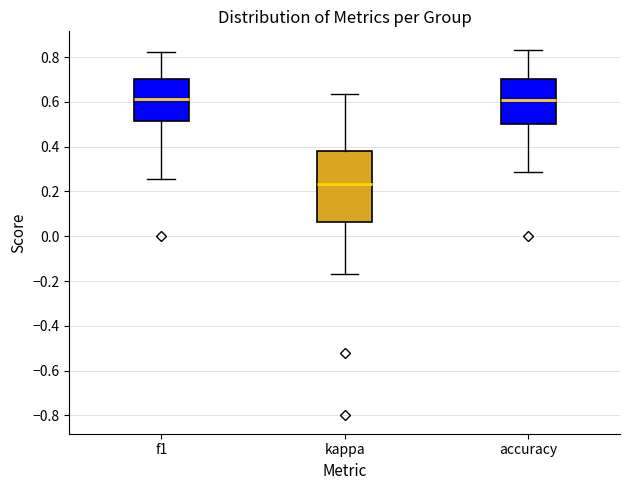

Which box is the tallest, from its lower edge to its upper edge?

kappa